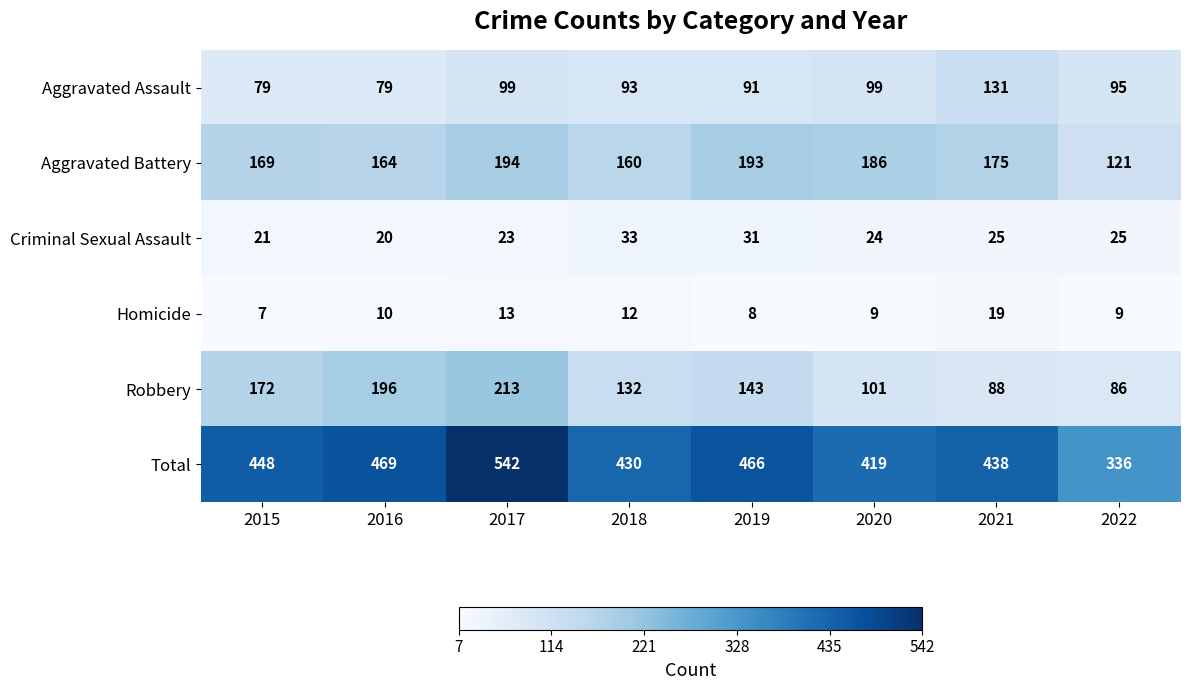

Rank the series at 2015 from lowest to highest value.

Homicide, Criminal Sexual Assault, Aggravated Assault, Aggravated Battery, Robbery, Total